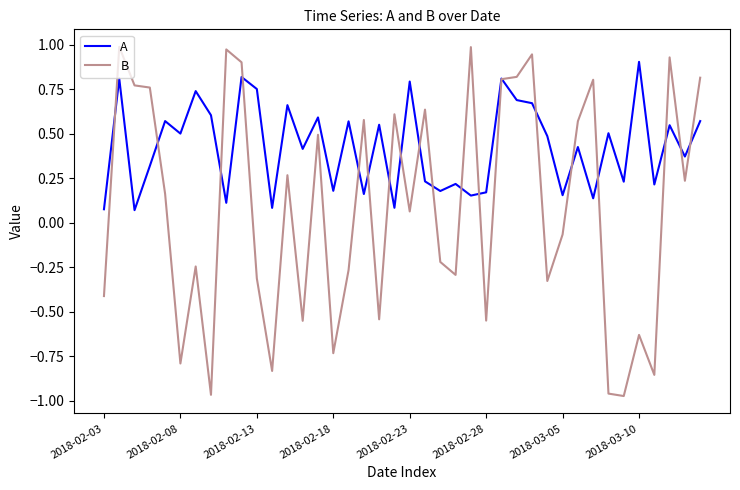

List the series in order of their overall mean, lowest first.

B, A